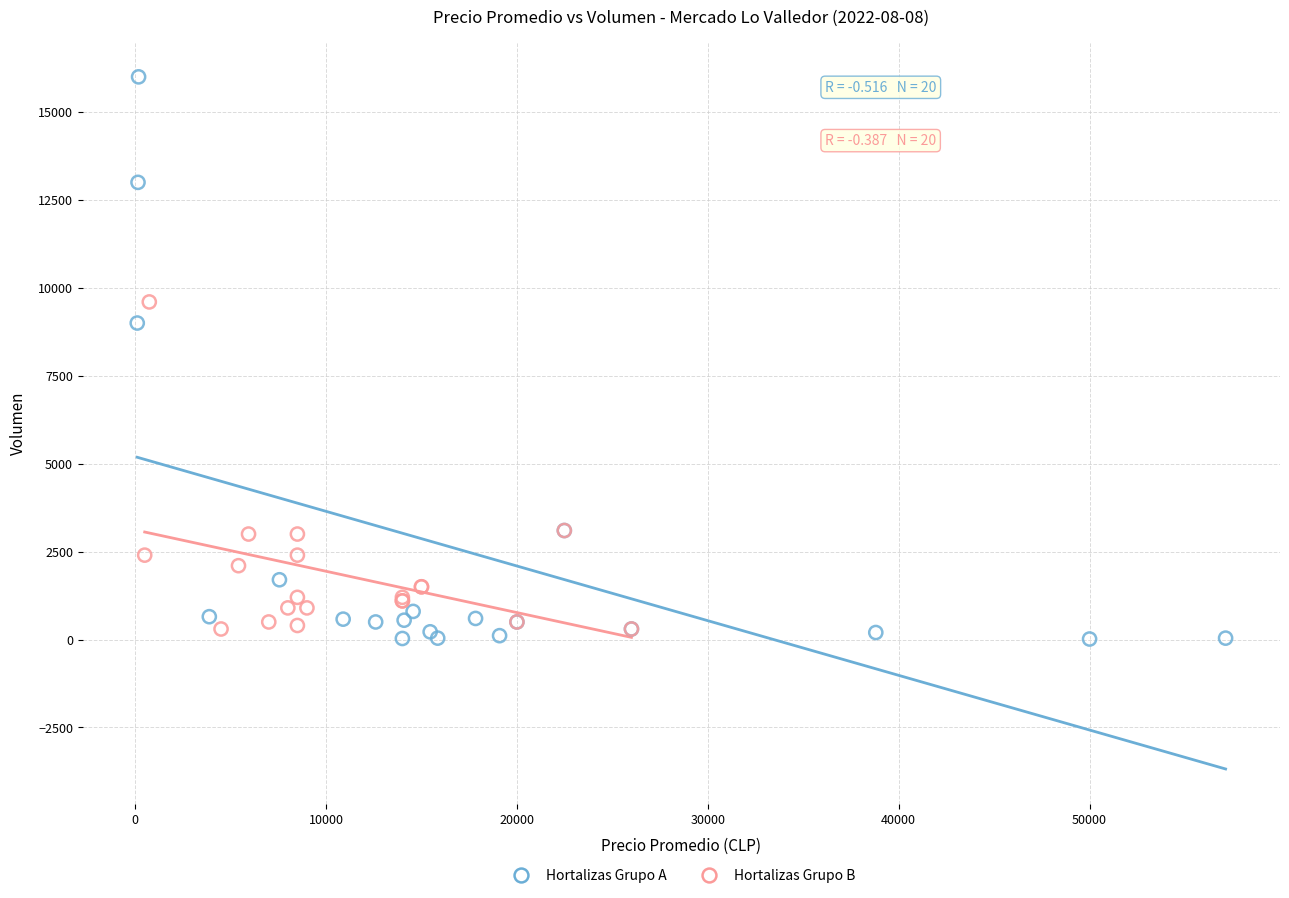

Which series contains the highest Y value?

Hortalizas Grupo A